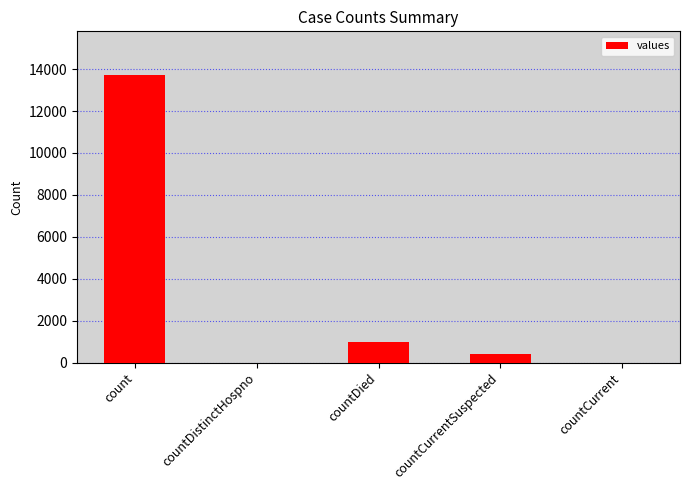

The value at countDied is 977. True or false?

True